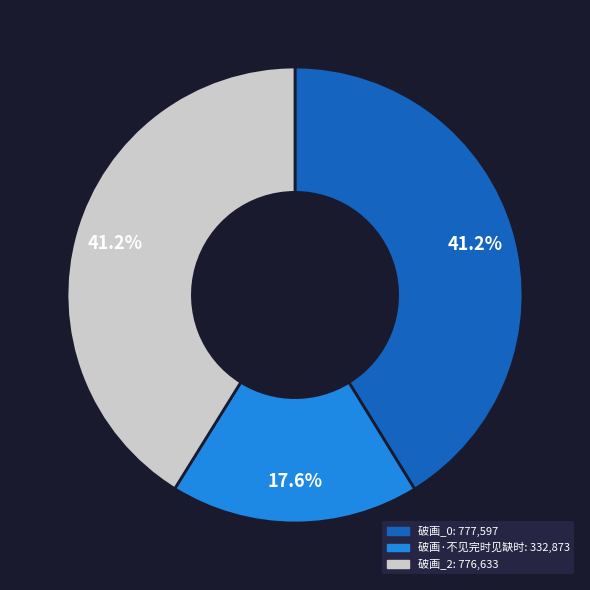

Does any single category account for the majority?

No